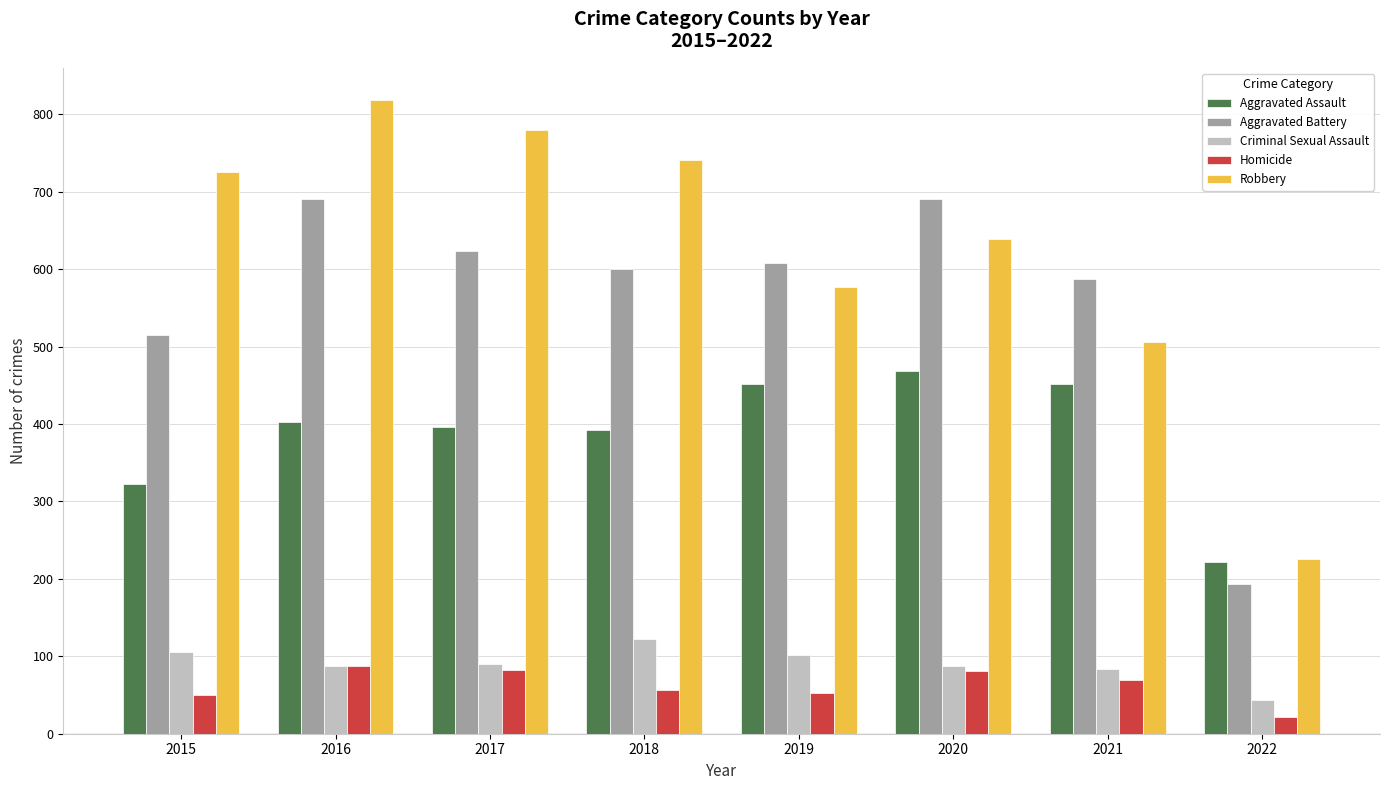

How many values in the Criminal Sexual Assault series are below 90?

4